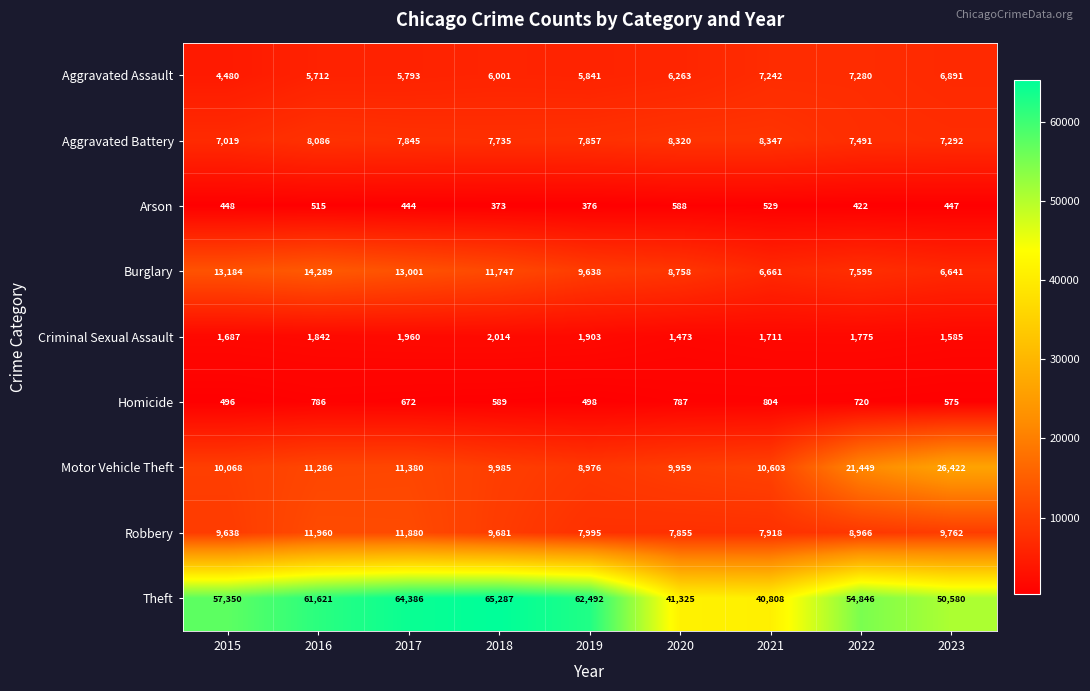

At which label is Burglary closest to 10465?

2019